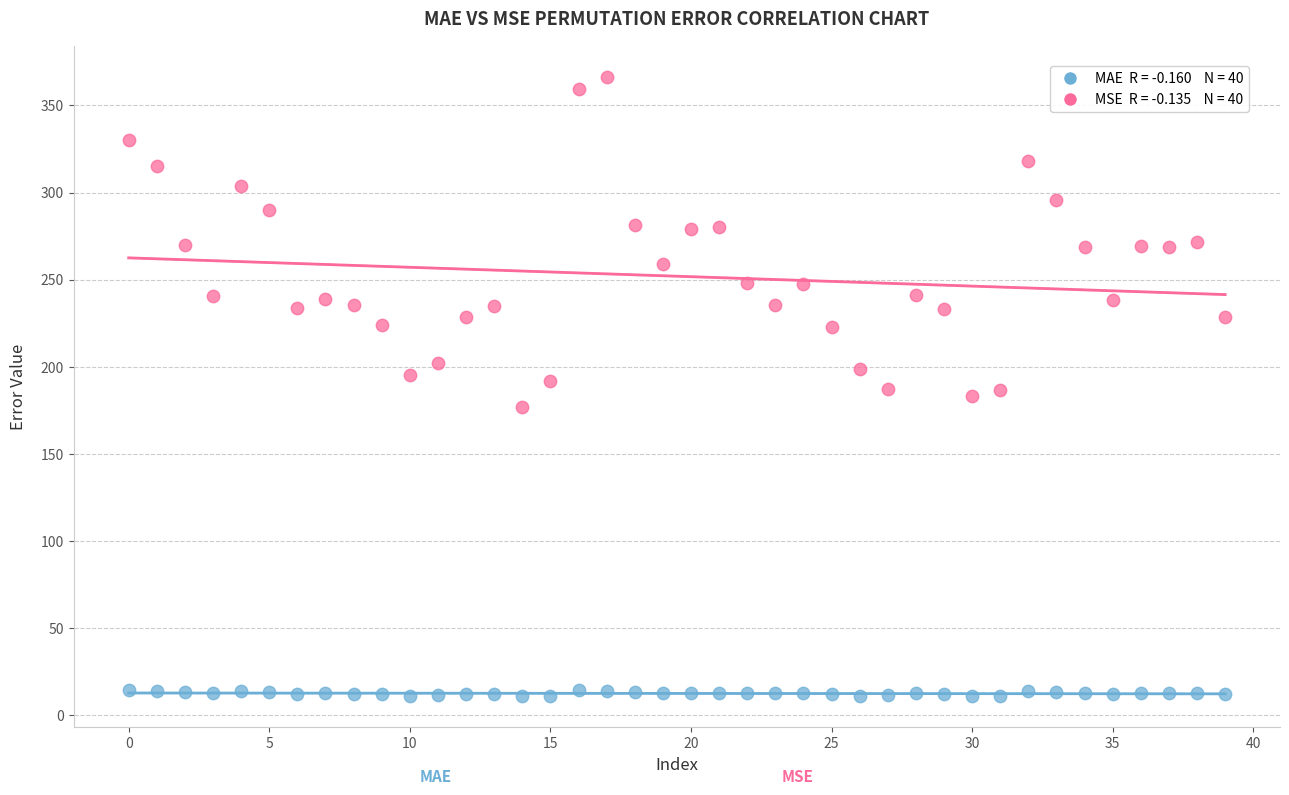

Across all data points, what is the range of Y values (max minus min)?

355.9